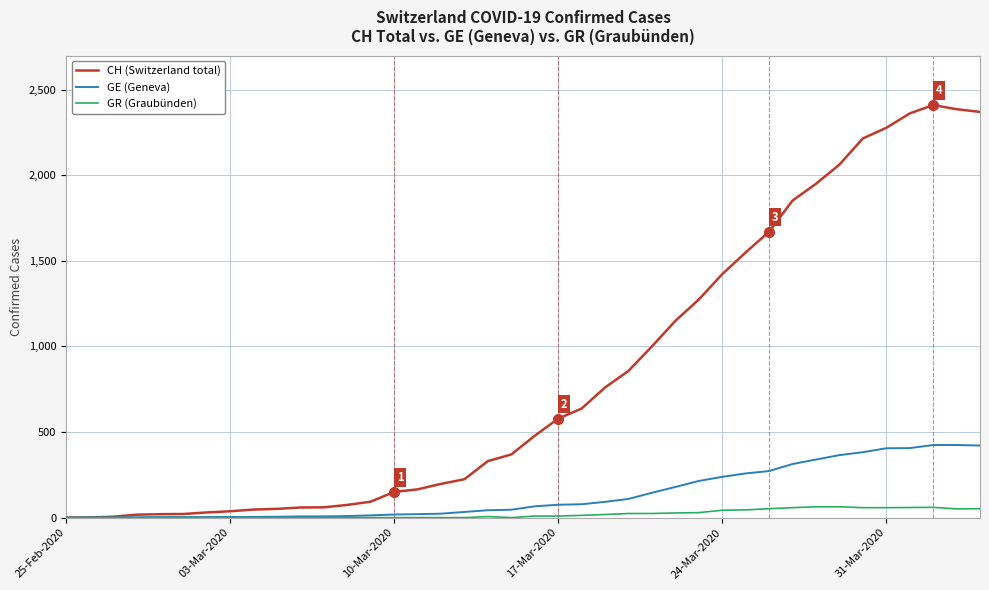

What is the sum of all CH (Switzerland total) values?

33207